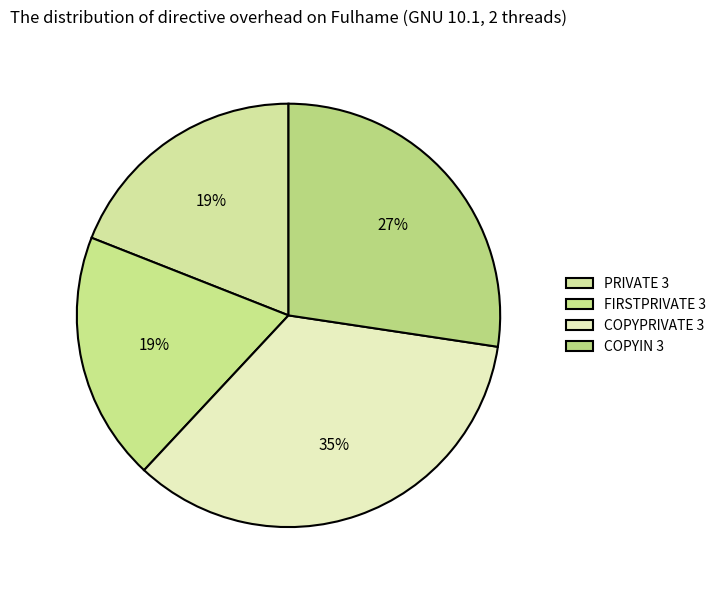

How many slices are in this pie chart?

4